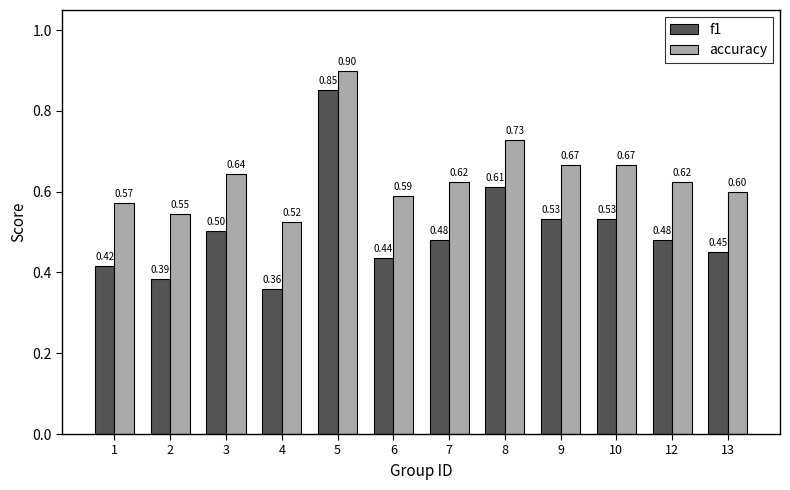

Is it true that accuracy equals 0.4 at 7?

False